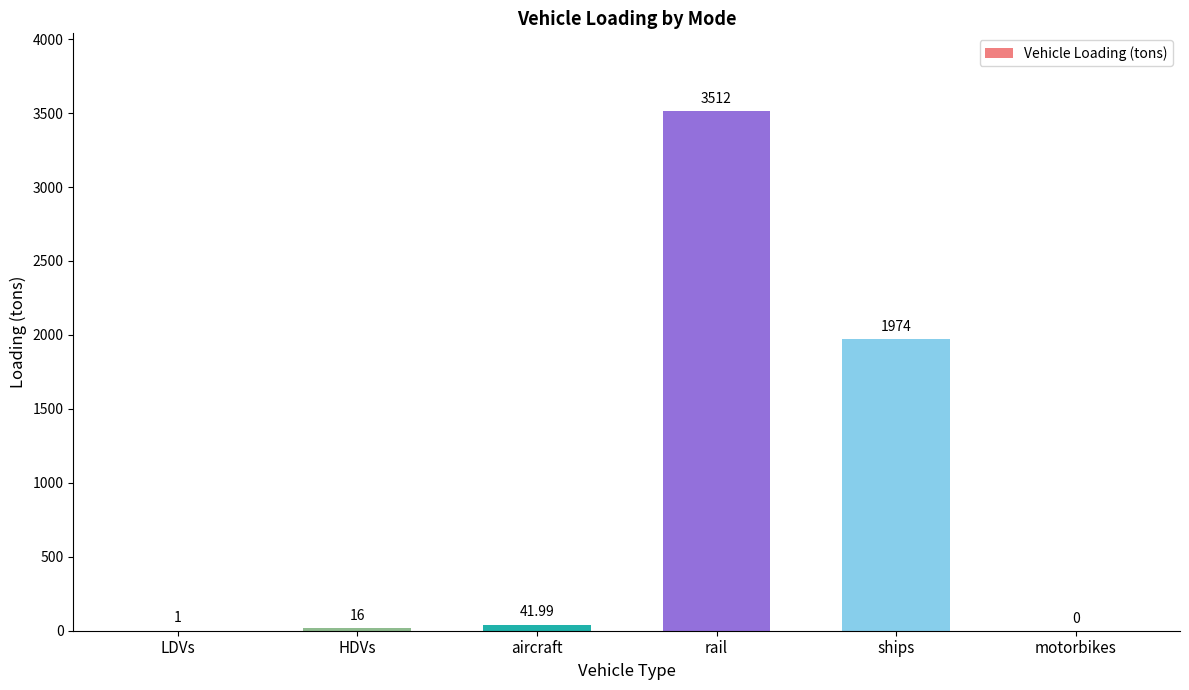

What is the average value?

924.3